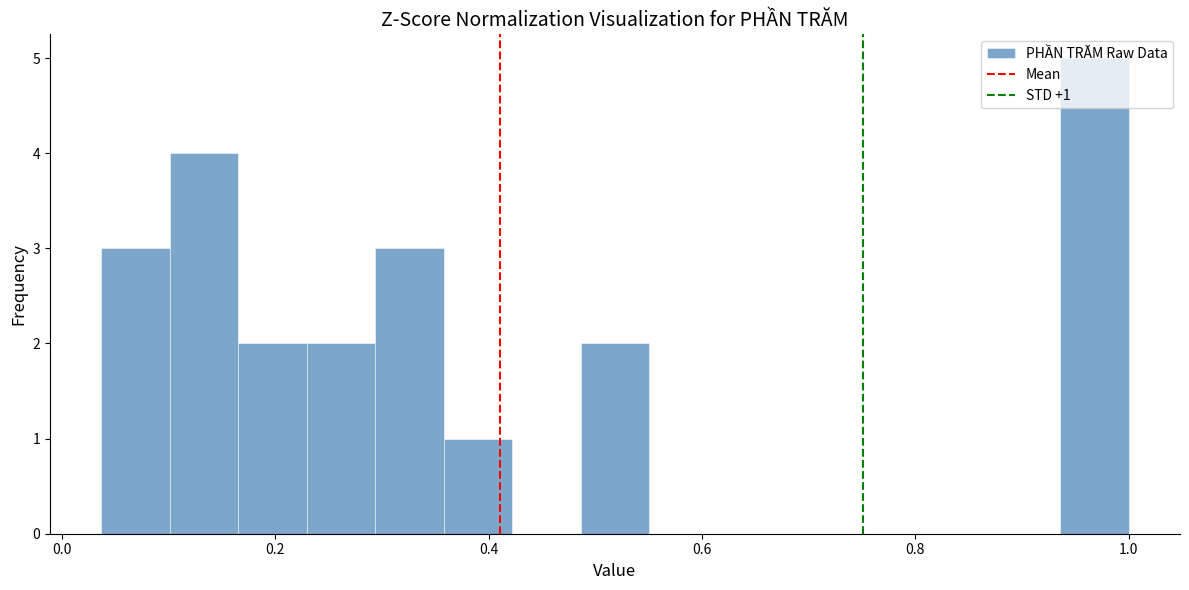

Around what value on the x-axis is the tallest bar? Give the approximate position of its centre, as read against the axis.

0.96